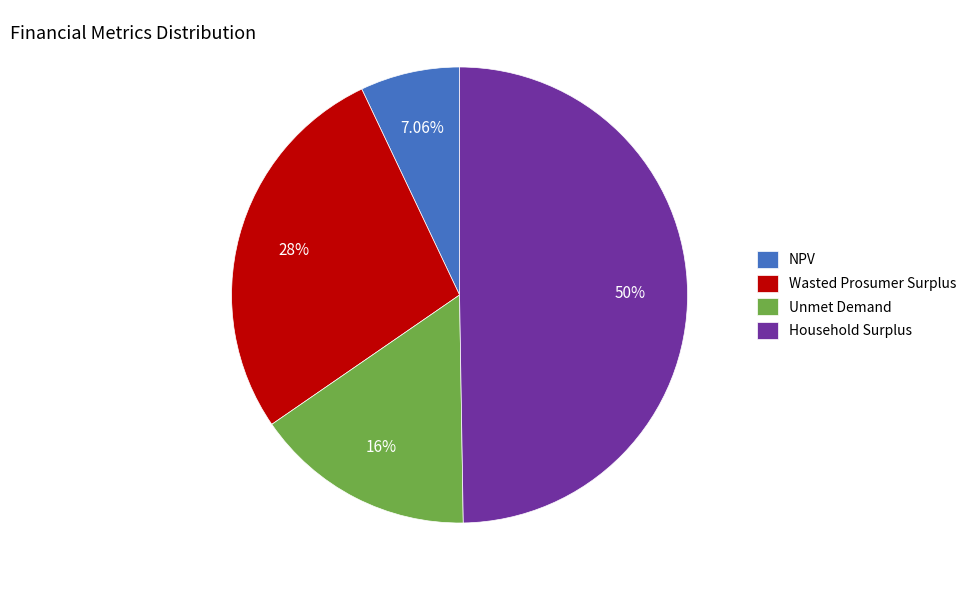

What percentage is the Unmet Demand slice, to the nearest percent?

16%